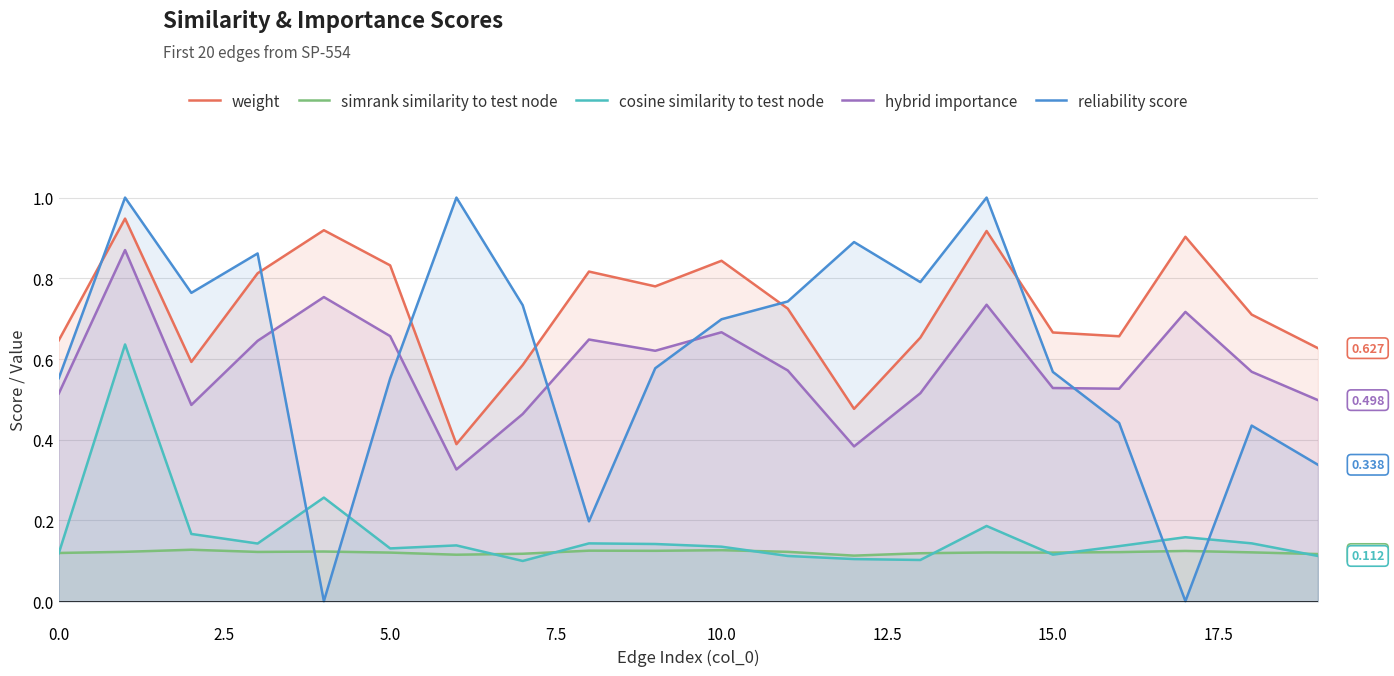

List the series in order of their peak value, highest first.

reliability score, weight, hybrid importance, cosine similarity to test node, simrank similarity to test node